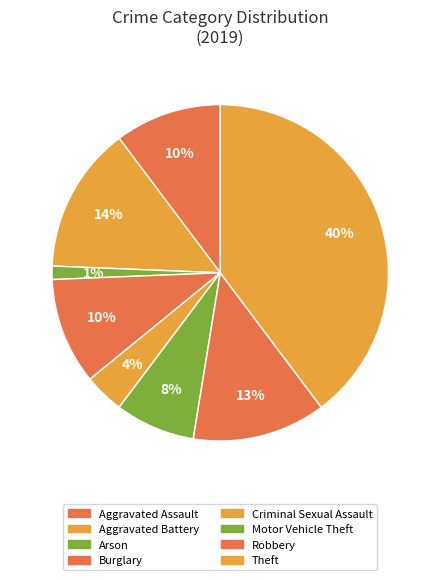

Does any single category account for the majority?

No